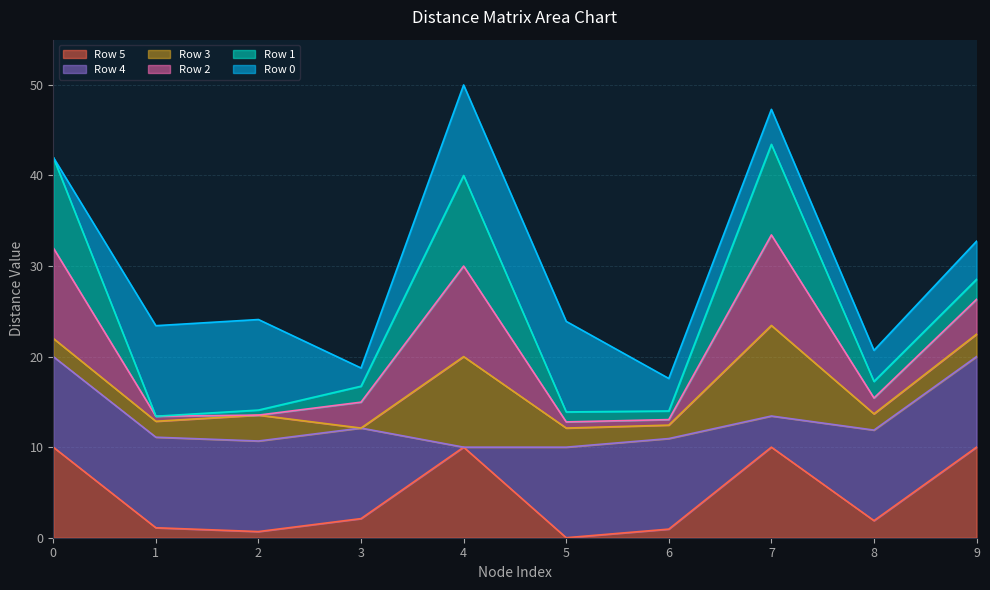

The value of Row 2 at 5 is 0.9. True or false?

False